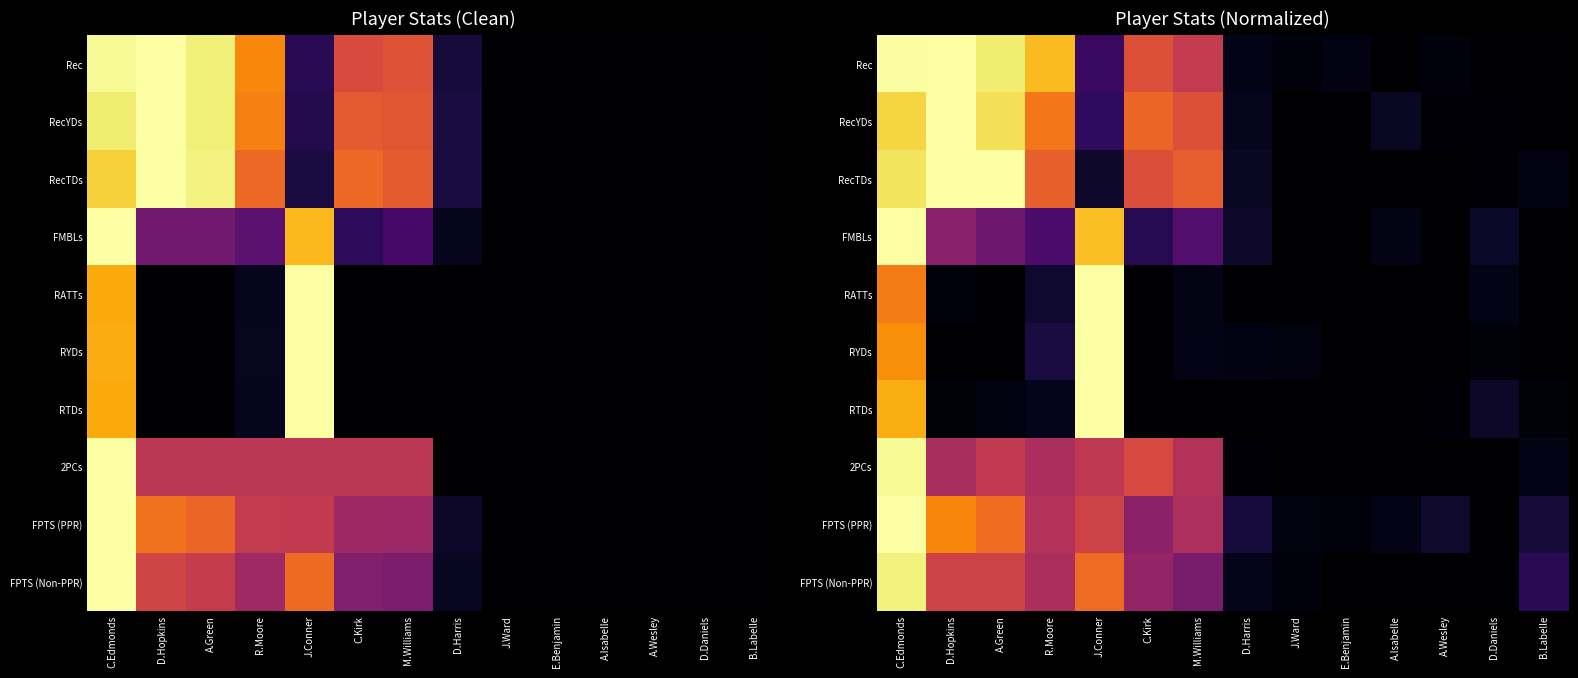

True or false: FPTS (Non-PPR) has a value of 0.0 at J.Ward.

True